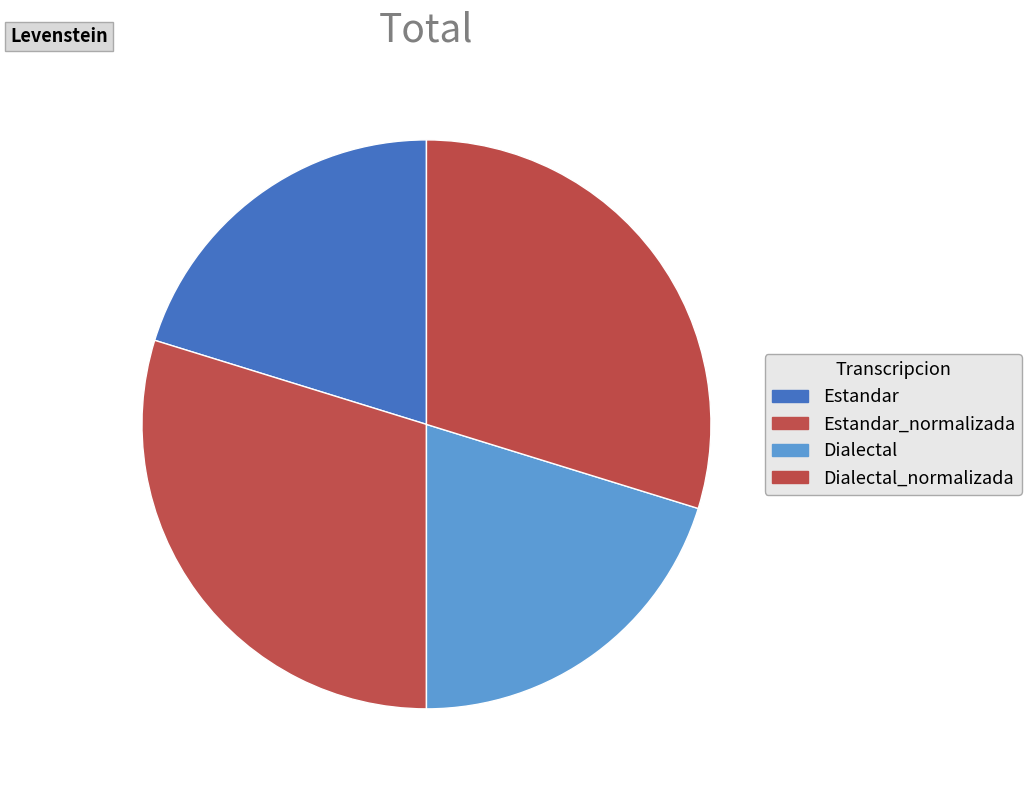

Count the number of slices in the pie.

4